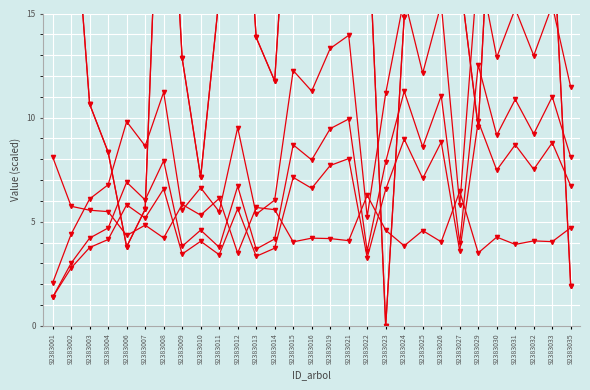

What is the value of the v_con_corteza point at the 2nd from the left?

4.4